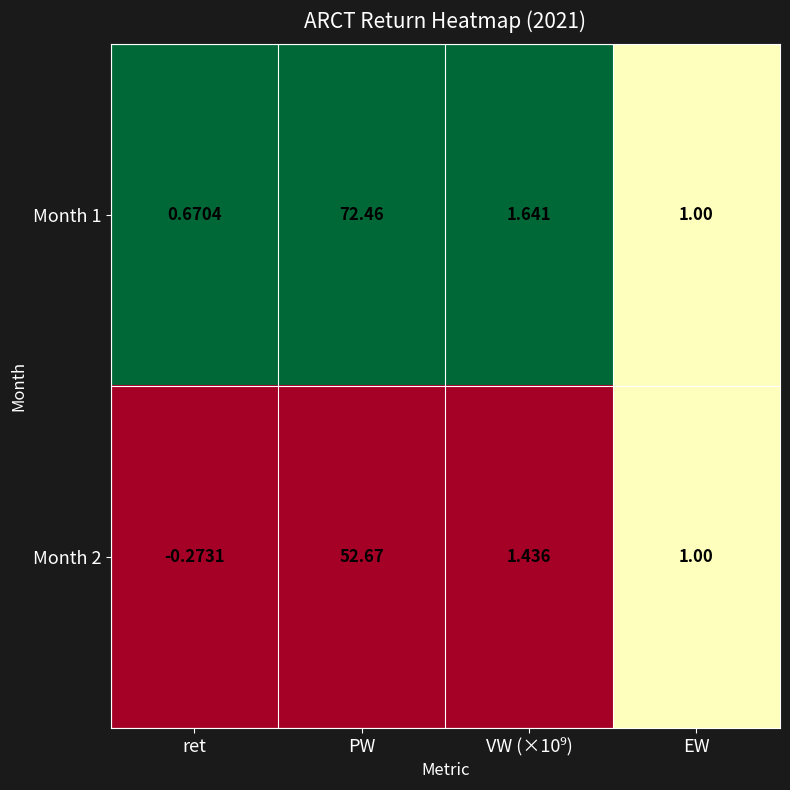

Rank the series by their average value, from highest to lowest.

Month 1, Month 2